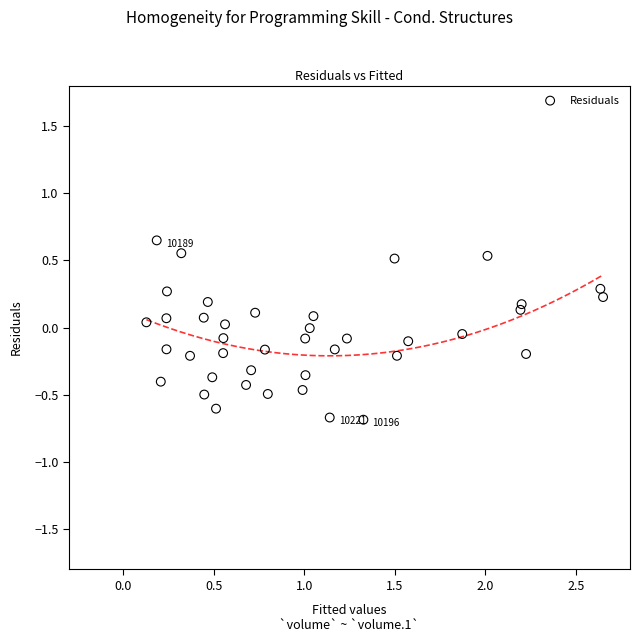

What is the range of X values (max minus min)?

2.5